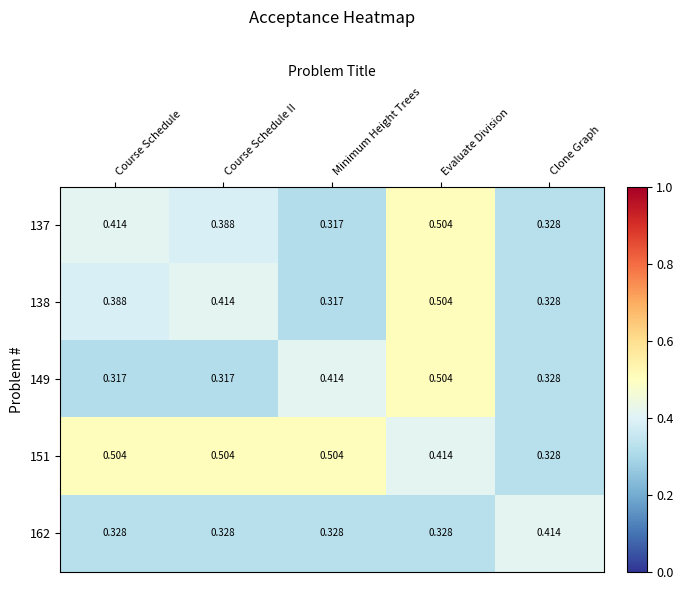

Rank the categories by 137 value from lowest to highest.

Minimum Height Trees, Clone Graph, Course Schedule II, Course Schedule, Evaluate Division